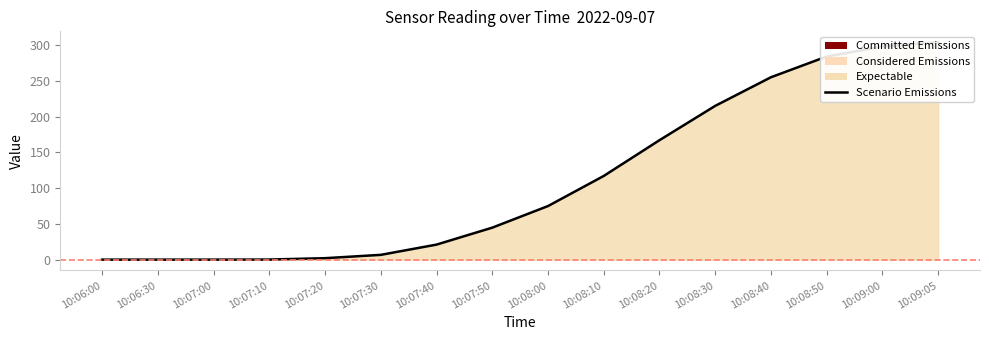

What is the difference between the second highest and minimum values?

298.0